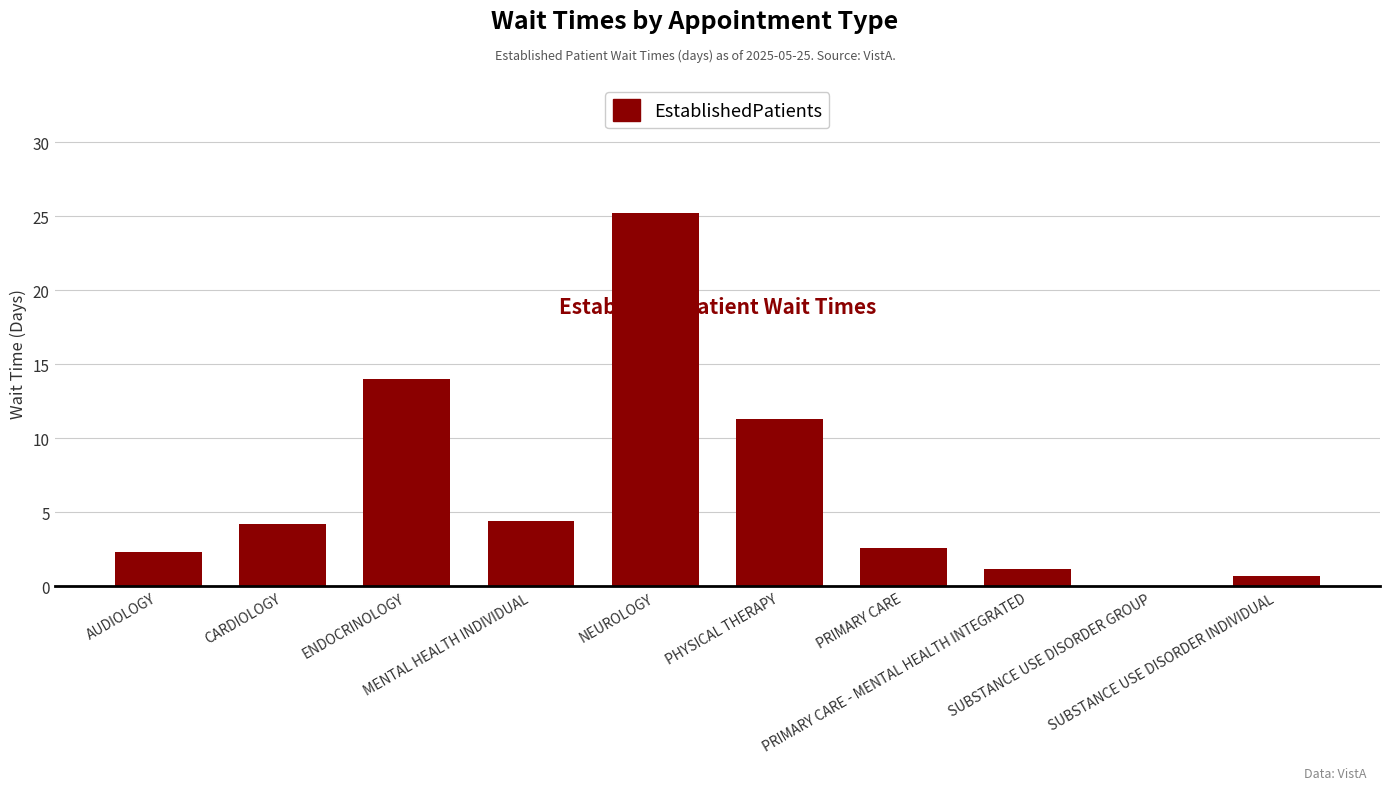

Where does the data first go above 4?

CARDIOLOGY